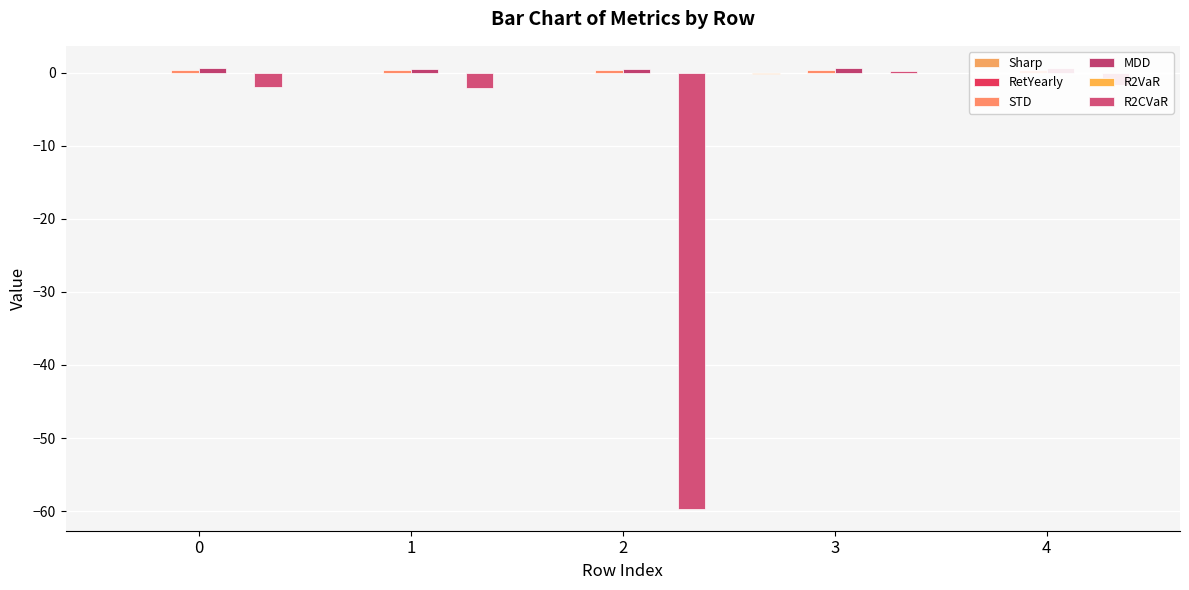

Is the value of R2CVaR at 2 greater than the value of R2VaR at 2?

No